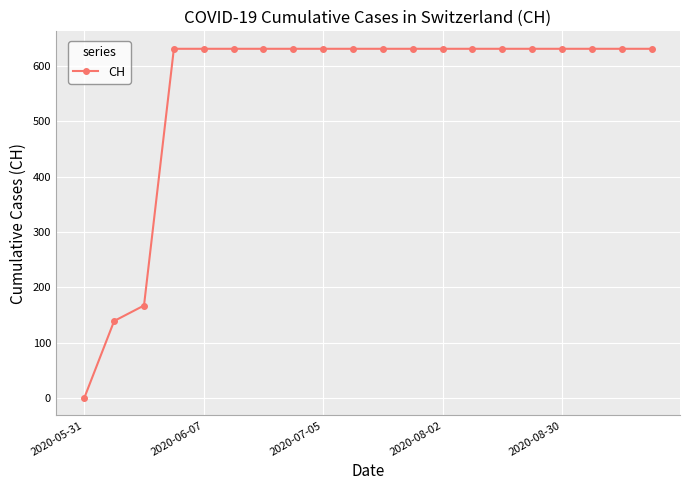

How many values are below 631?

3